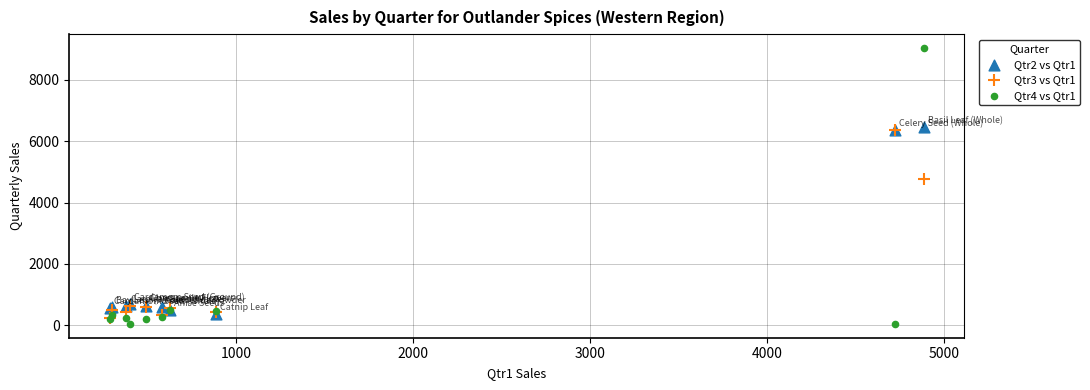

What are all the series names shown in the legend?

Qtr2 vs Qtr1, Qtr3 vs Qtr1, Qtr4 vs Qtr1